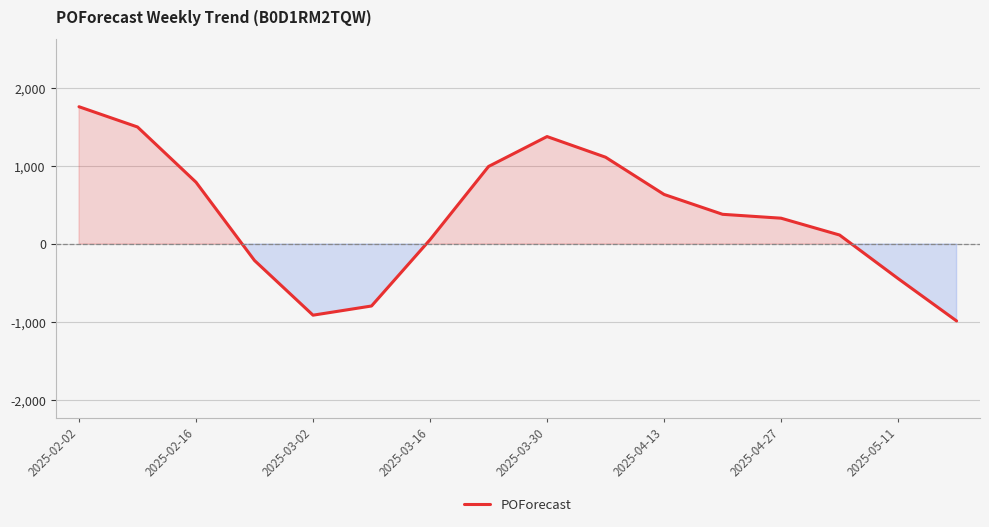

Reading right to left, extract all data points from this chart.

-987	-443	116	332	382	637	1115	1380	996	56	-795	-913	-211	794	1503	1763